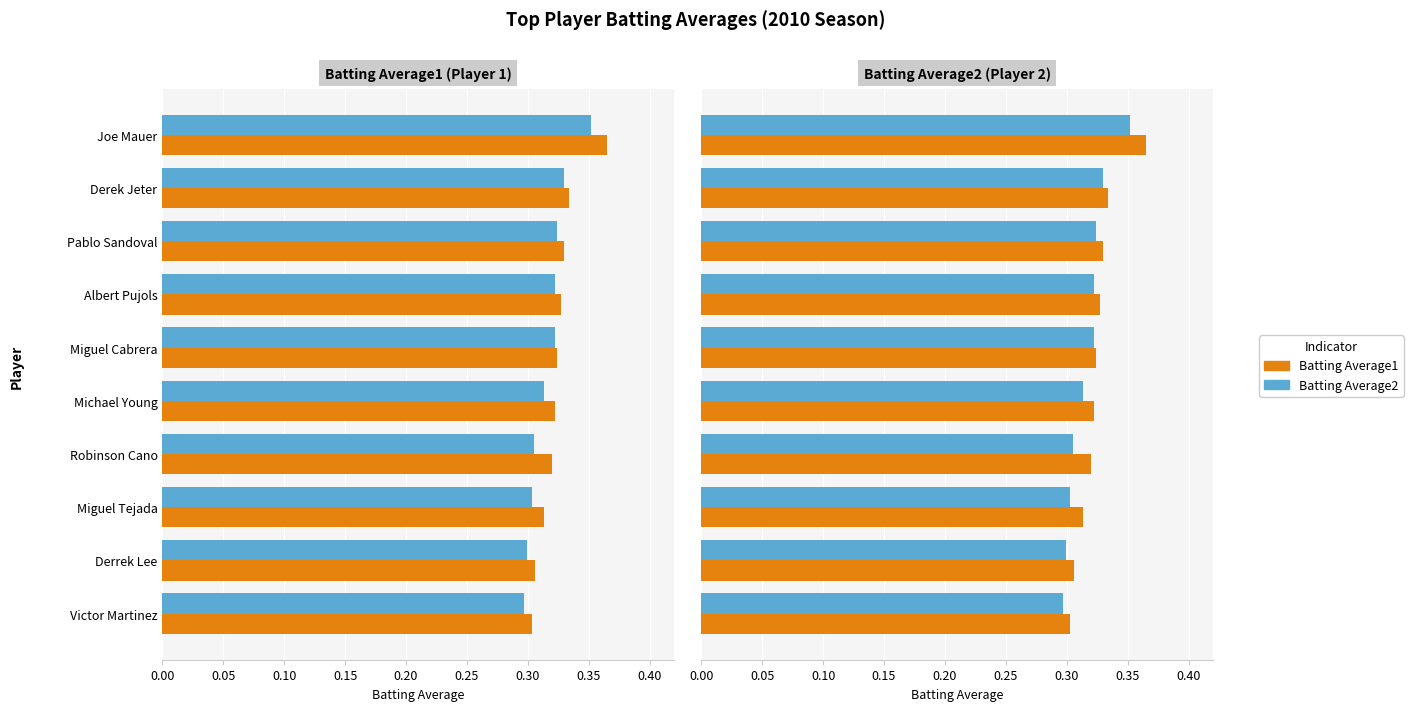

What is the highest value of the Batting Average1 series?

0.4